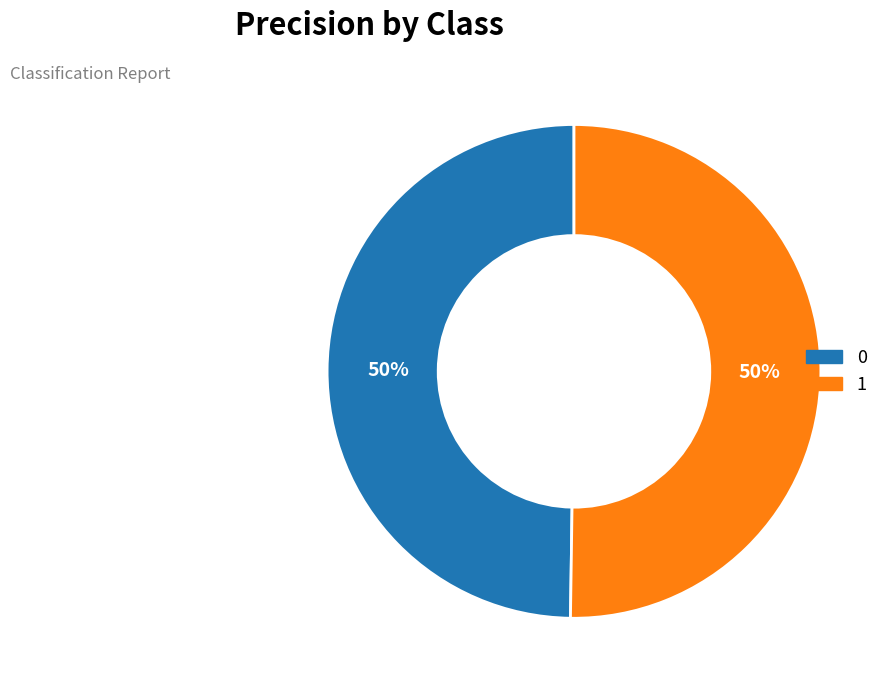

Is the sum of 1 and 0 greater than half?

Yes